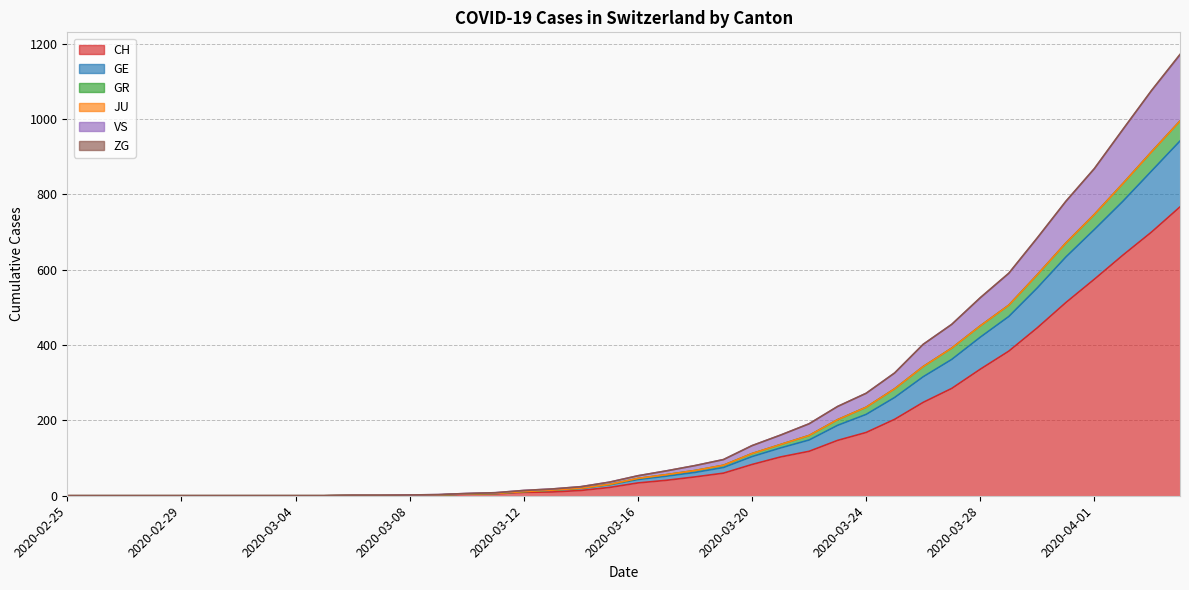

How many values in CH are above zero?

30